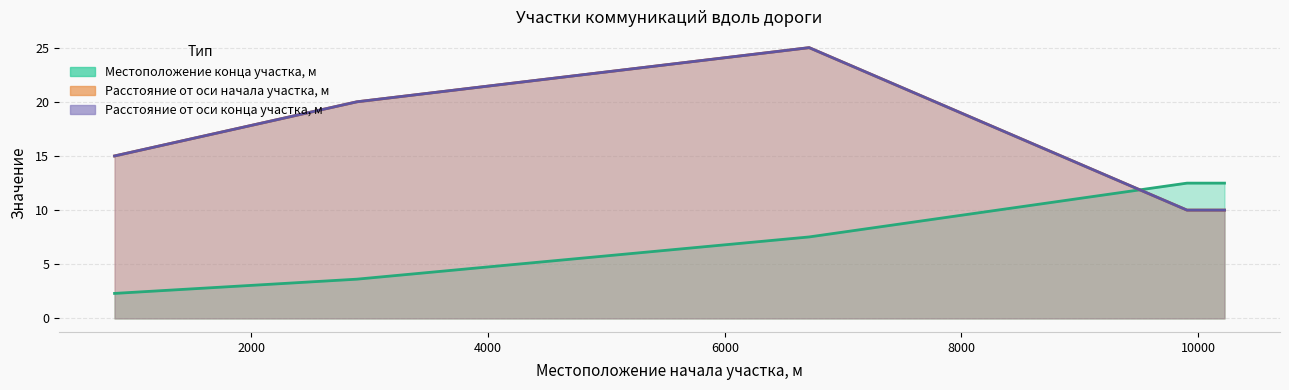

The value of Расстояние от оси дороги конца участка,м at 6713 is 39.4. True or false?

False